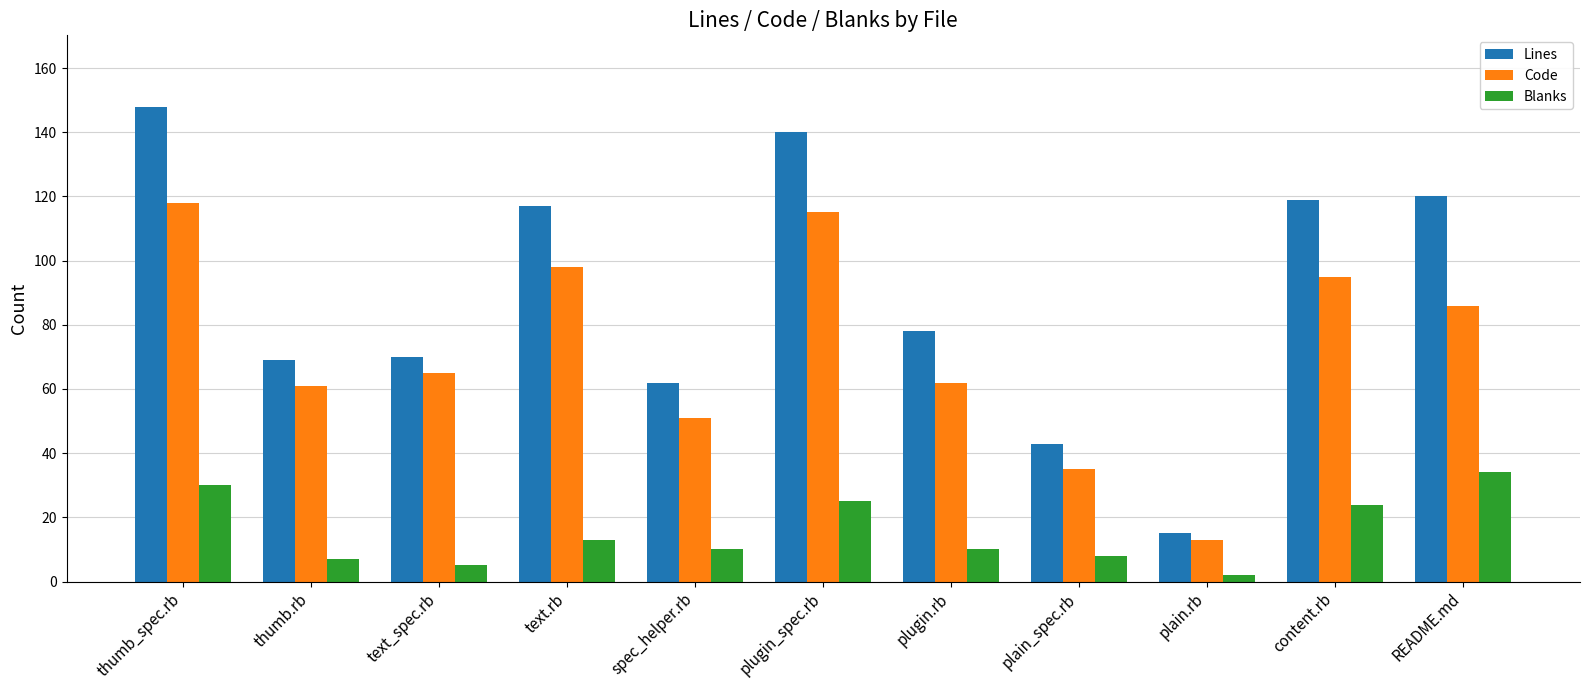

Which series has the largest total across all categories?

Lines